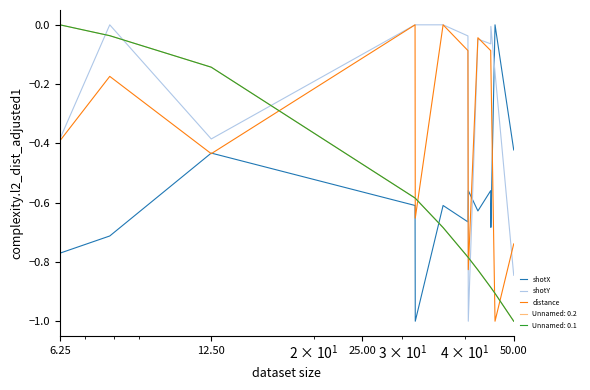

Does the chart have visible grid lines?

No